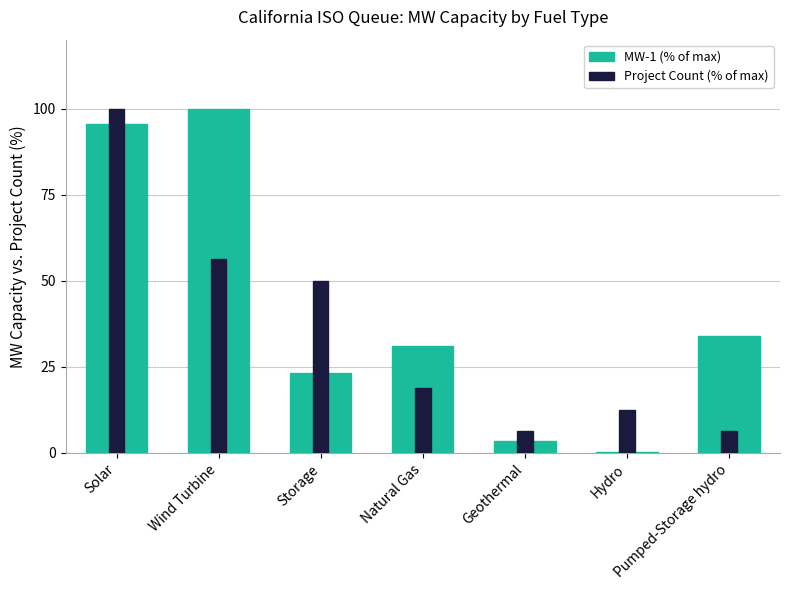

List the series in order of their peak value, highest first.

MW-1 (% of max), Project Count (% of max)